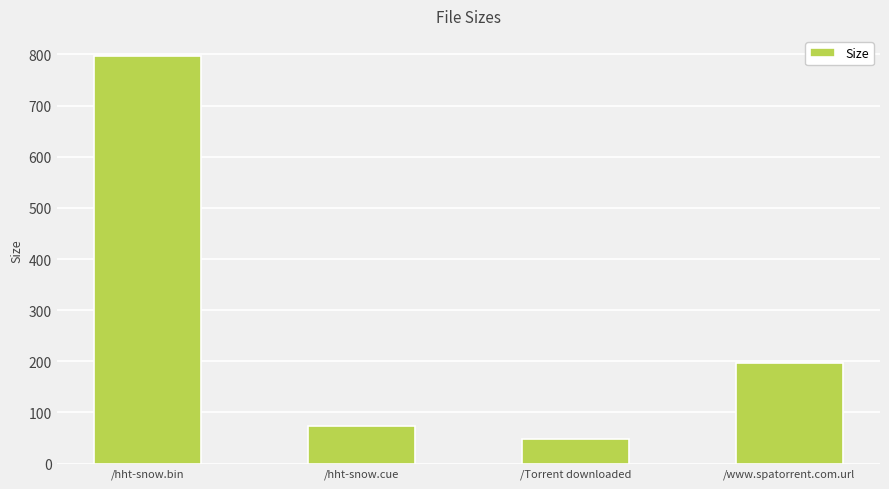

What is the change in value from /Torrent downloaded to /www.spatorrent.com.url?

+148.0